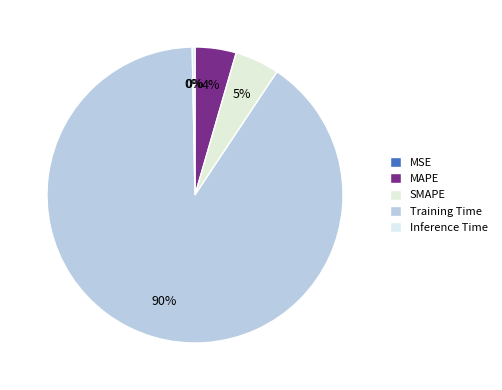

Is it true that Inference Time is 0% of the pie?

True